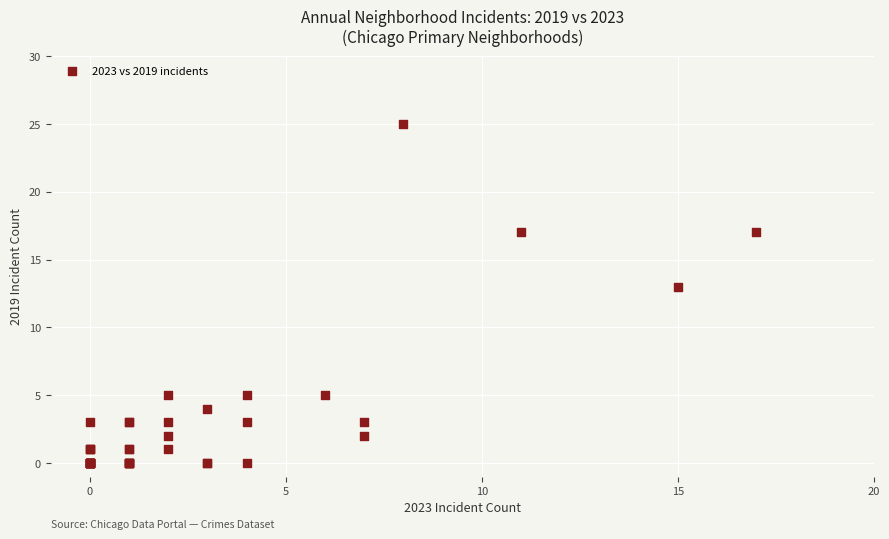

What Y value in the scatter plot is closest to 12?

13